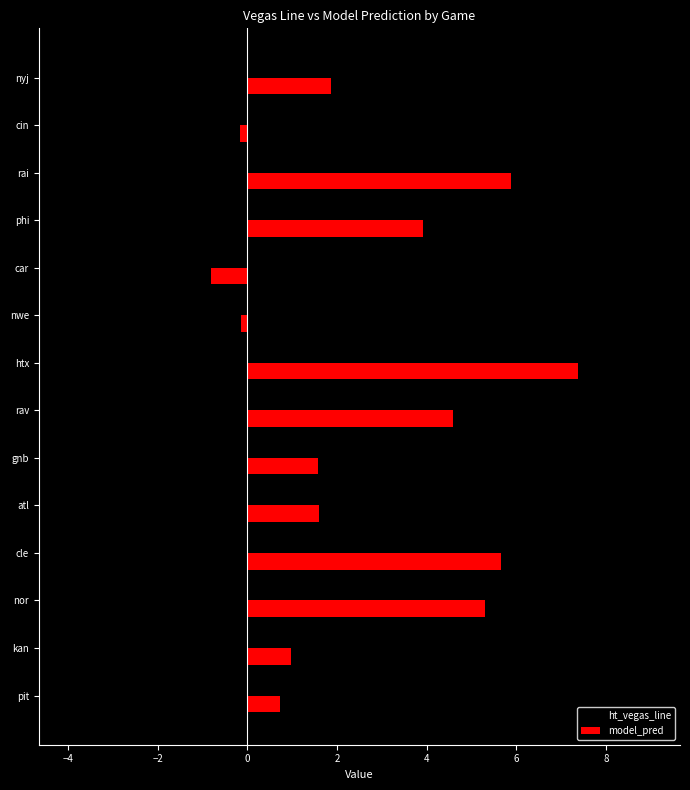

How many positive values does the ht_vegas_line series have?

12